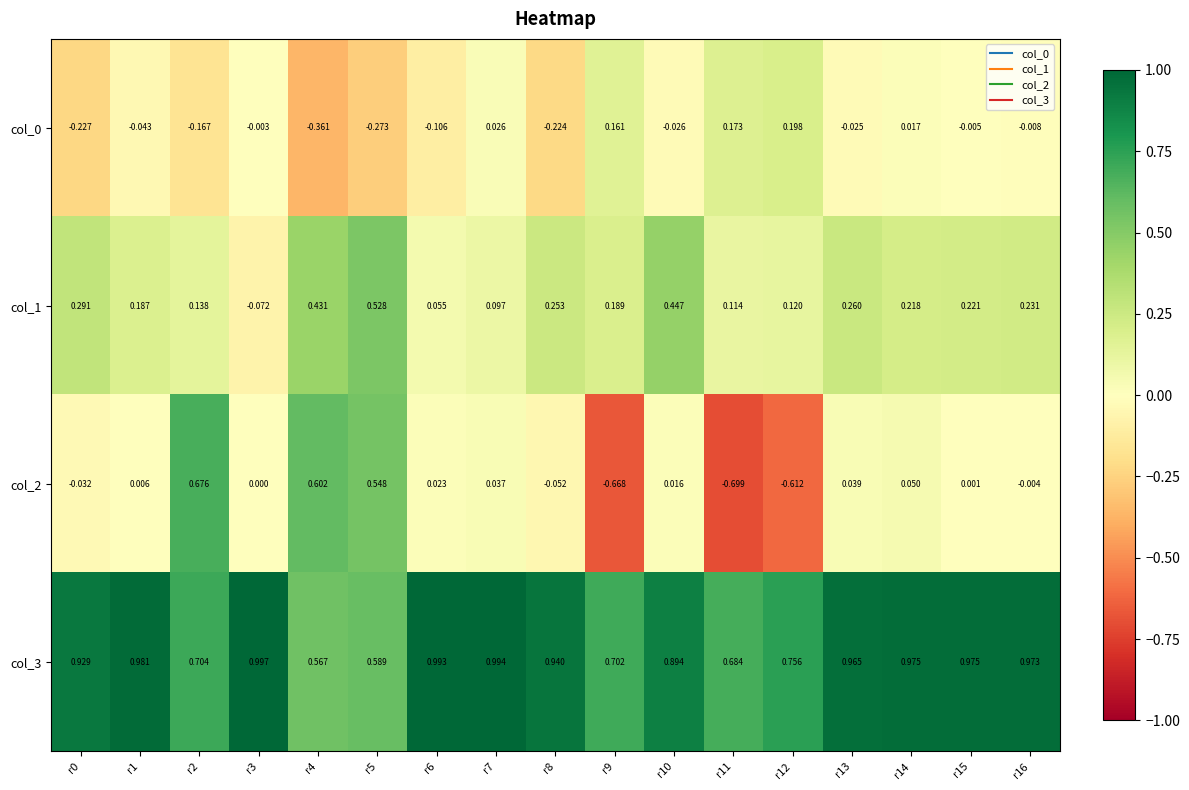

Is the value of col_1 at r11 greater than the value of col_2 at r10?

Yes